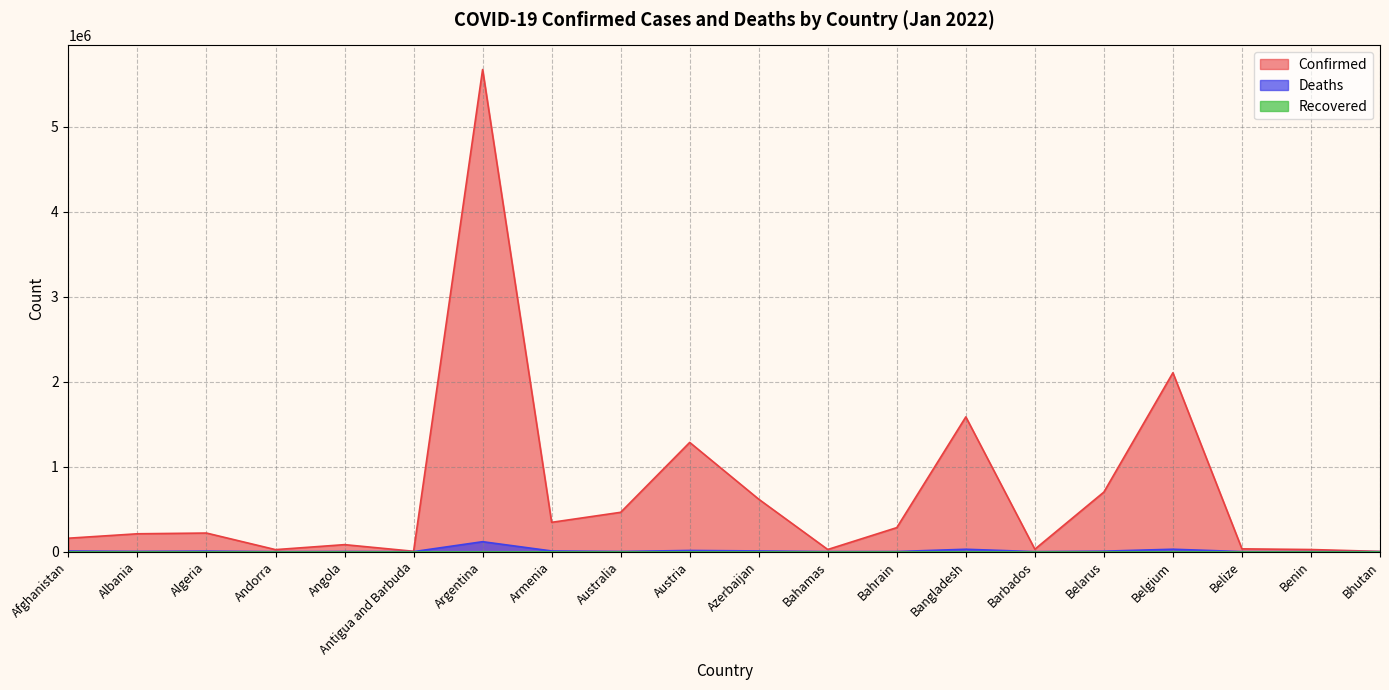

Reading left to right, extract all data points from this chart.

Confirmed: Afghanistan=158189	Albania=210224	Algeria=218818	Andorra=23740	Angola=82398	Antigua and Barbuda=4283	Argentina=5674428	Armenia=345007	Australia=462974	Austria=1285510	Azerbaijan=617311	Bahamas=25285	Bahrain=282677	Bangladesh=1585909	Barbados=28810	Belarus=701192	Belgium=2105343	Belize=32840	Benin=24935	Bhutan=2660
Deaths: Afghanistan=7361	Albania=3217	Algeria=6284	Andorra=140	Angola=1772	Antigua and Barbuda=119	Argentina=117181	Armenia=7977	Australia=2259	Austria=13752	Azerbaijan=8365	Bahamas=717	Bahrain=1394	Bangladesh=28076	Barbados=262	Belarus=5609	Belgium=28331	Belize=602	Benin=161	Bhutan=3